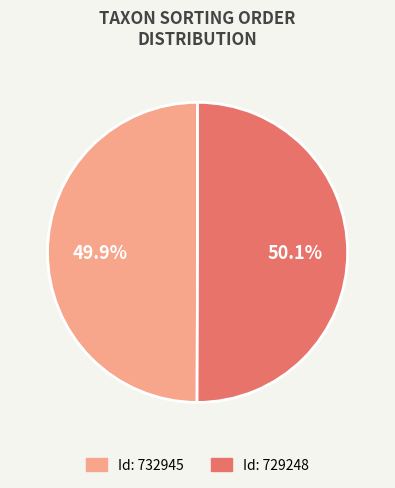

Does any single category account for the majority?

Yes